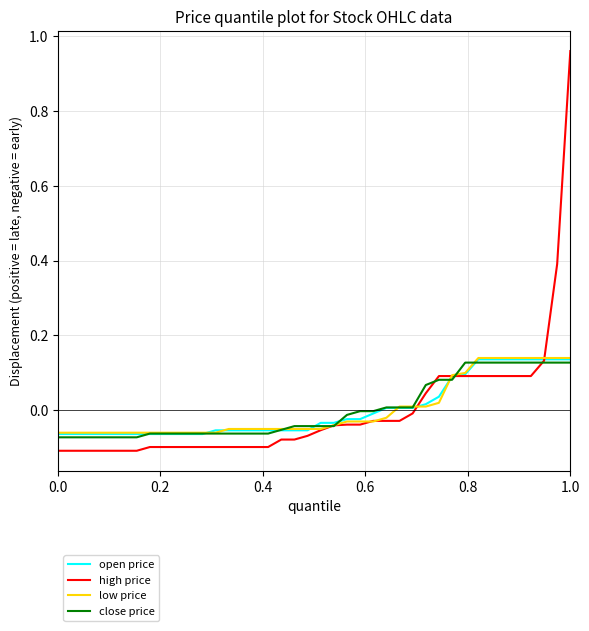

Which series has the widest spread of values?

high price